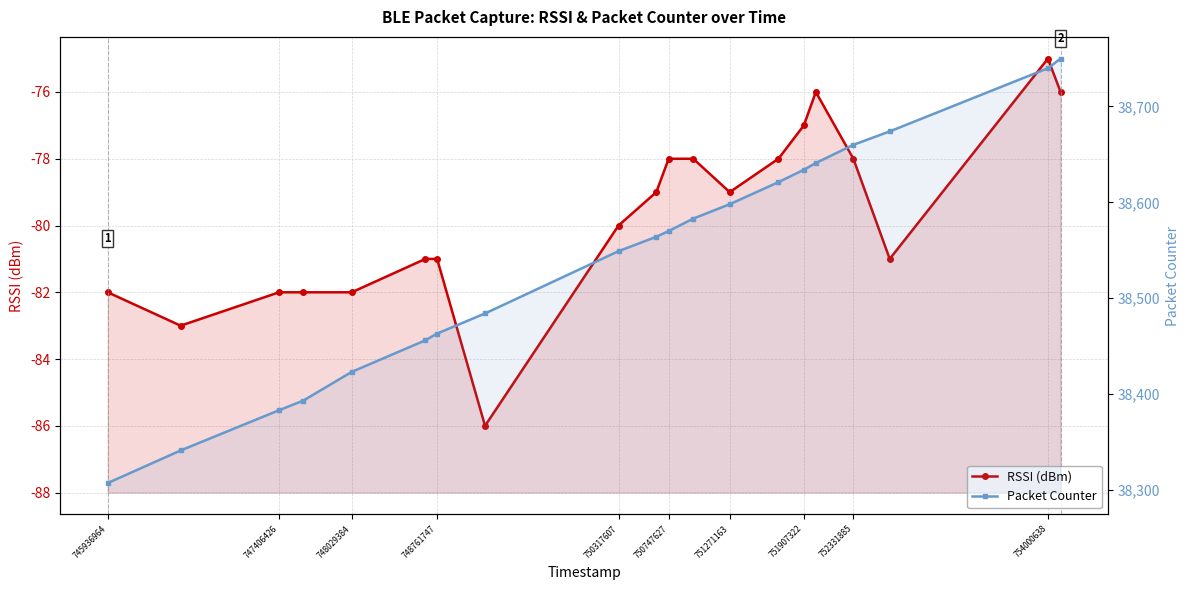

The Packet Counter series shows 67328 at 11. True or false?

False